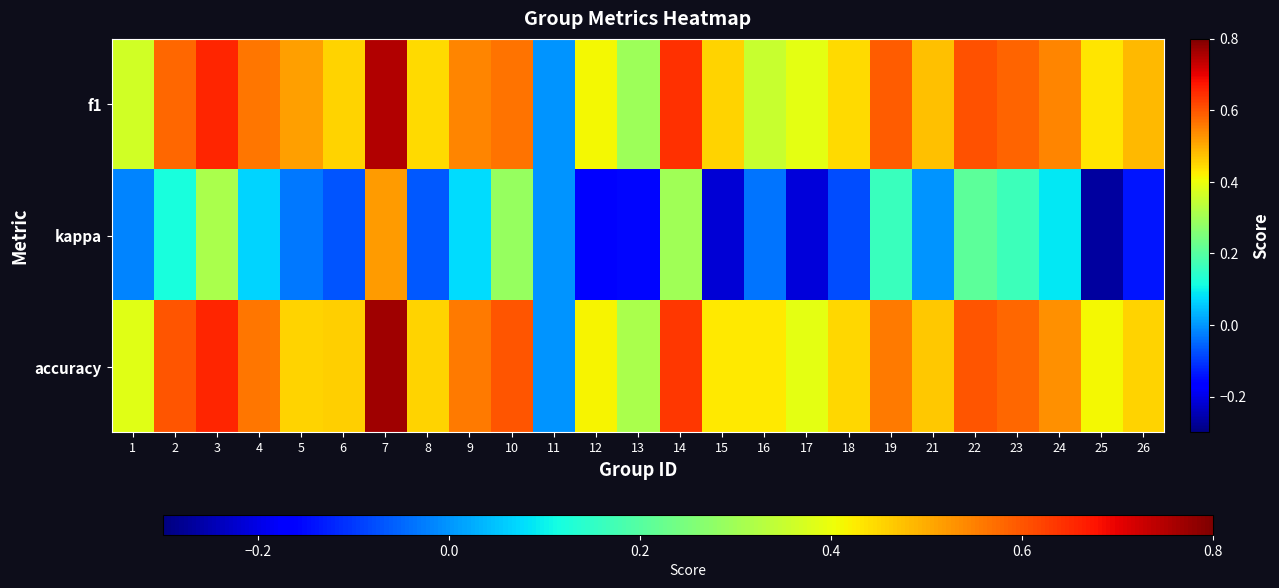

What is the maximum value shown in the chart?

0.8